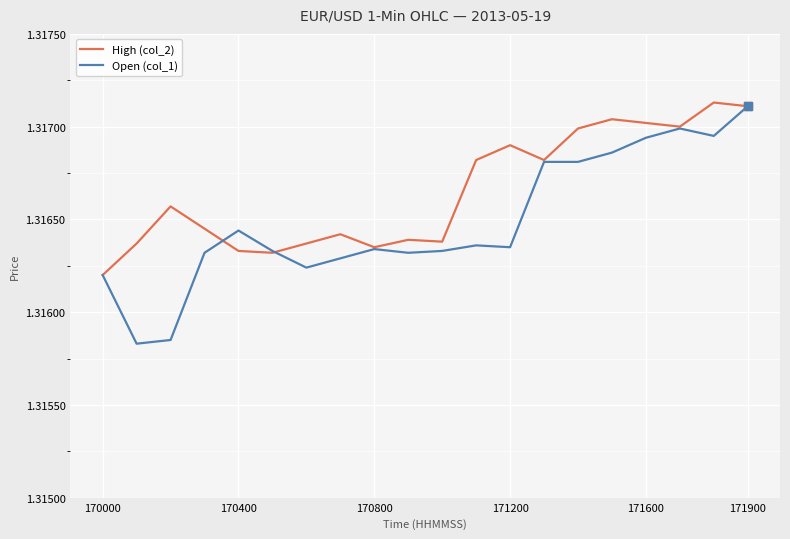

Rank the series by their average value, from lowest to highest.

Open (col_1), High (col_2)